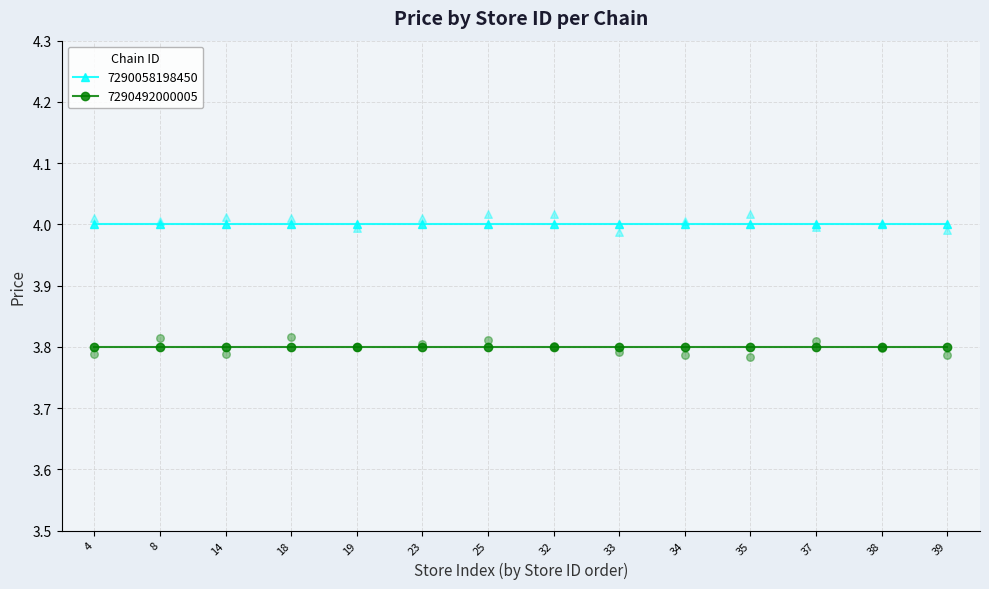

Which series has the widest spread of Y values?

7290058198450